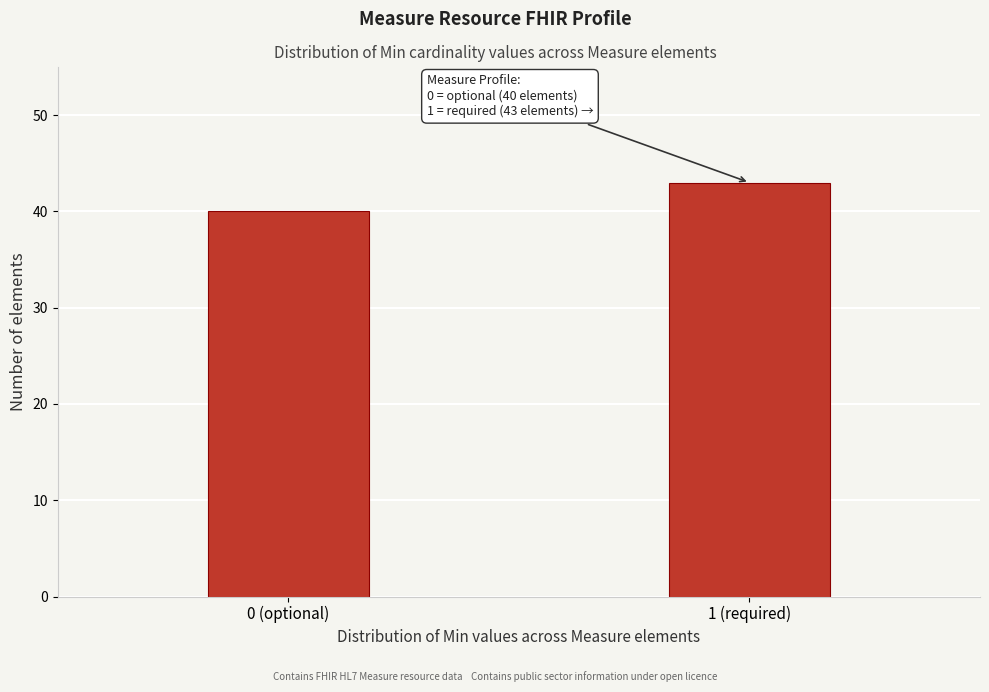

Reading left to right, transcribe all the data shown in this chart.

40	43